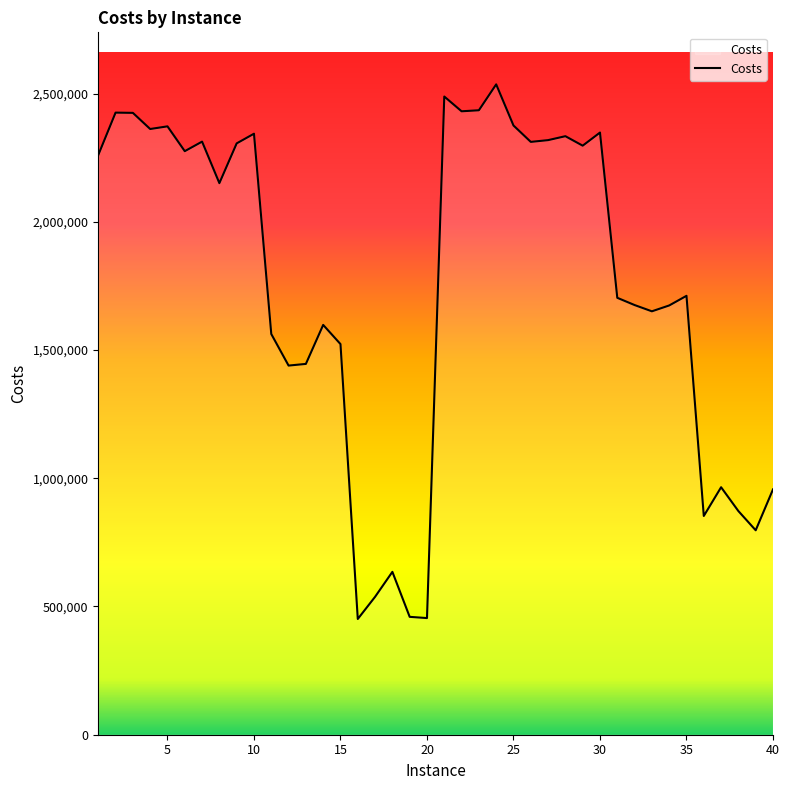

What is the maximum value shown in the chart?

2536004